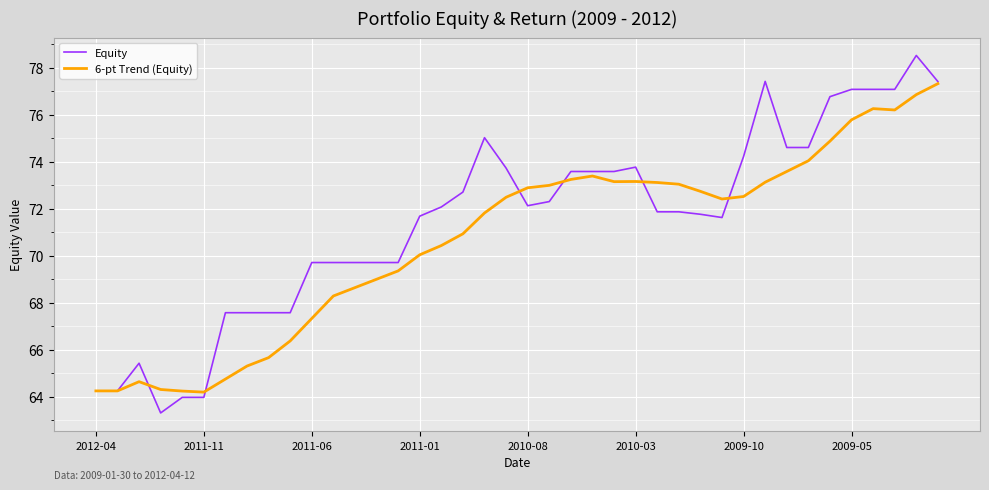

What is the minimum value for 6-pt Trend (Equity)?

64.2